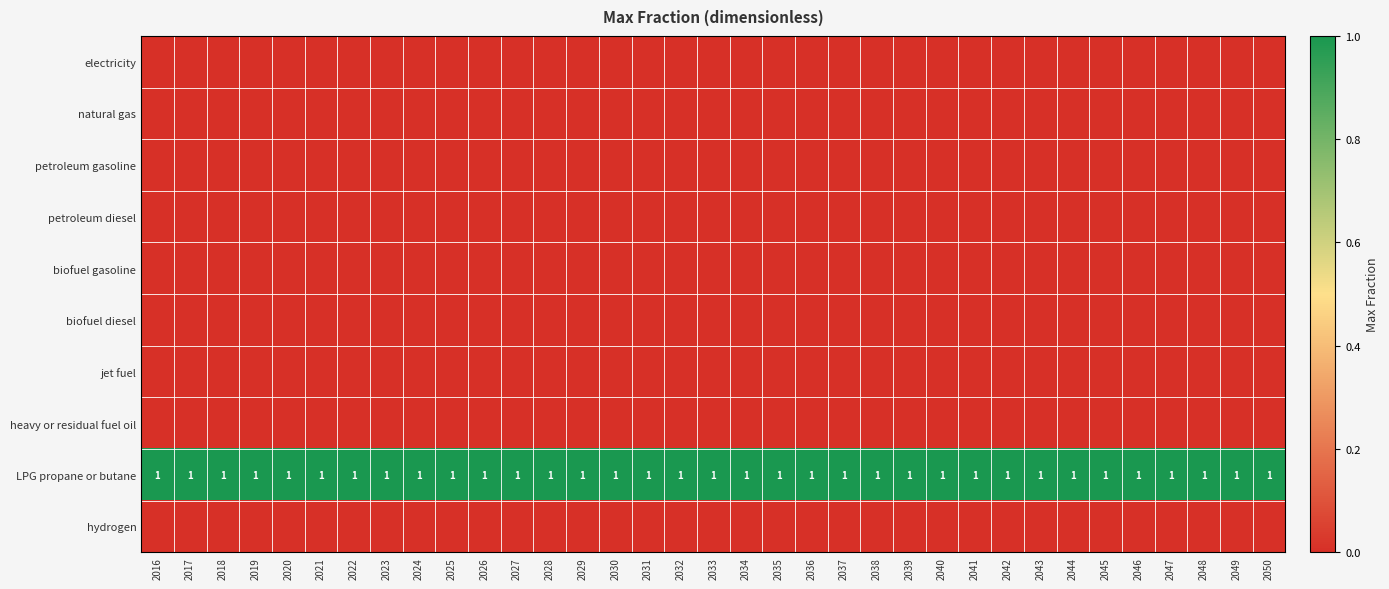

True or false: biofuel diesel has a value of 0 at 2023.

True